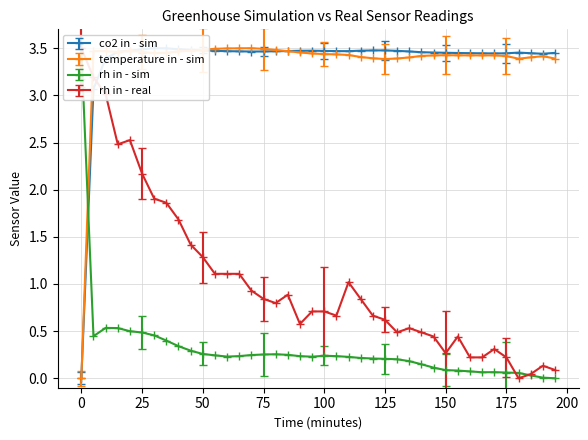

How many series are shown in this chart?

4